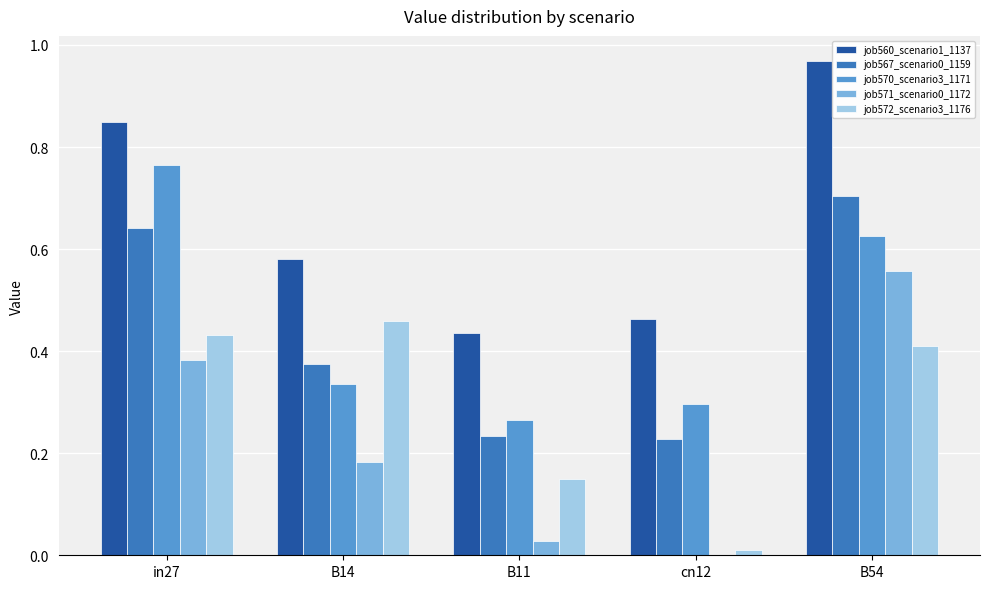

Are the bars horizontal?

No